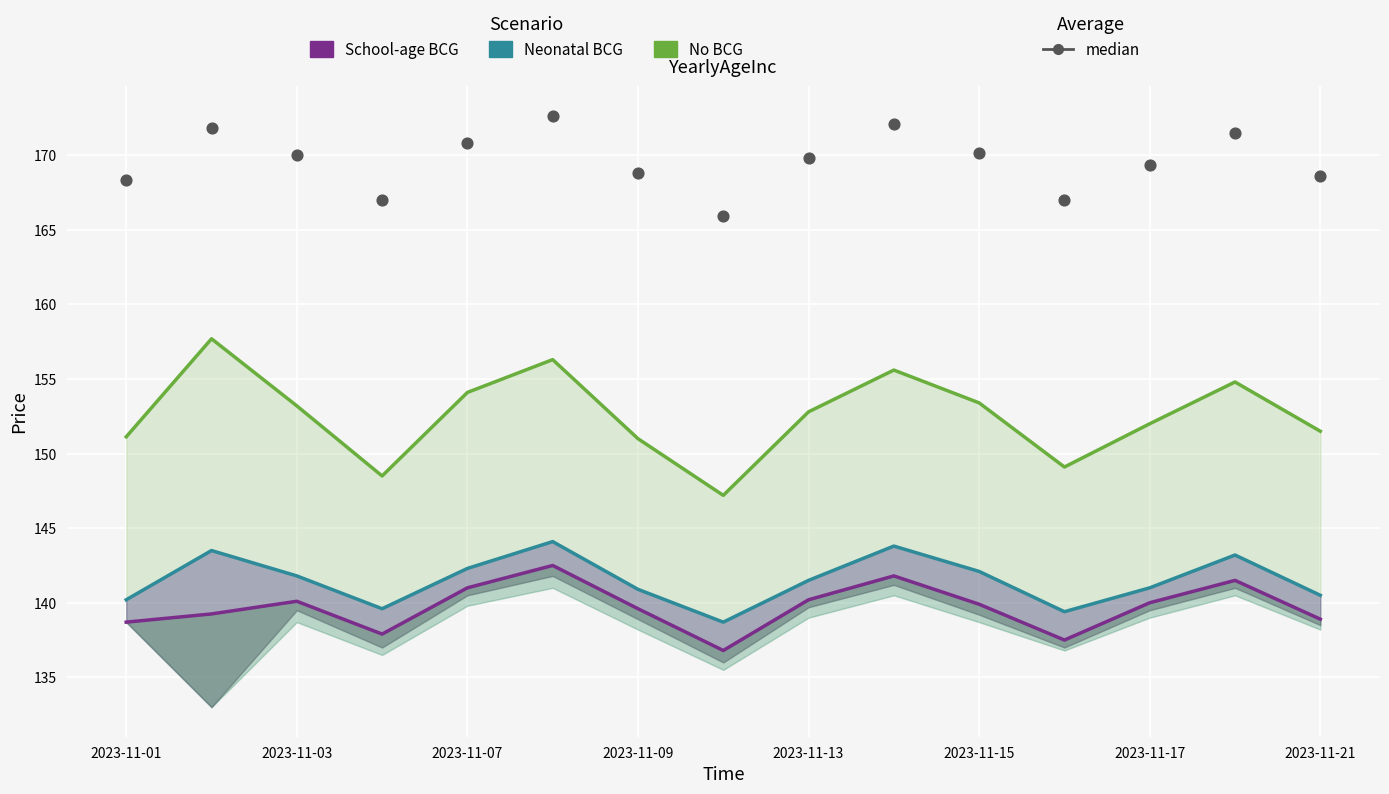

Is the value of Neonatal BCG at 2023-11-09 greater than the value of No BCG at 2023-11-01?

No